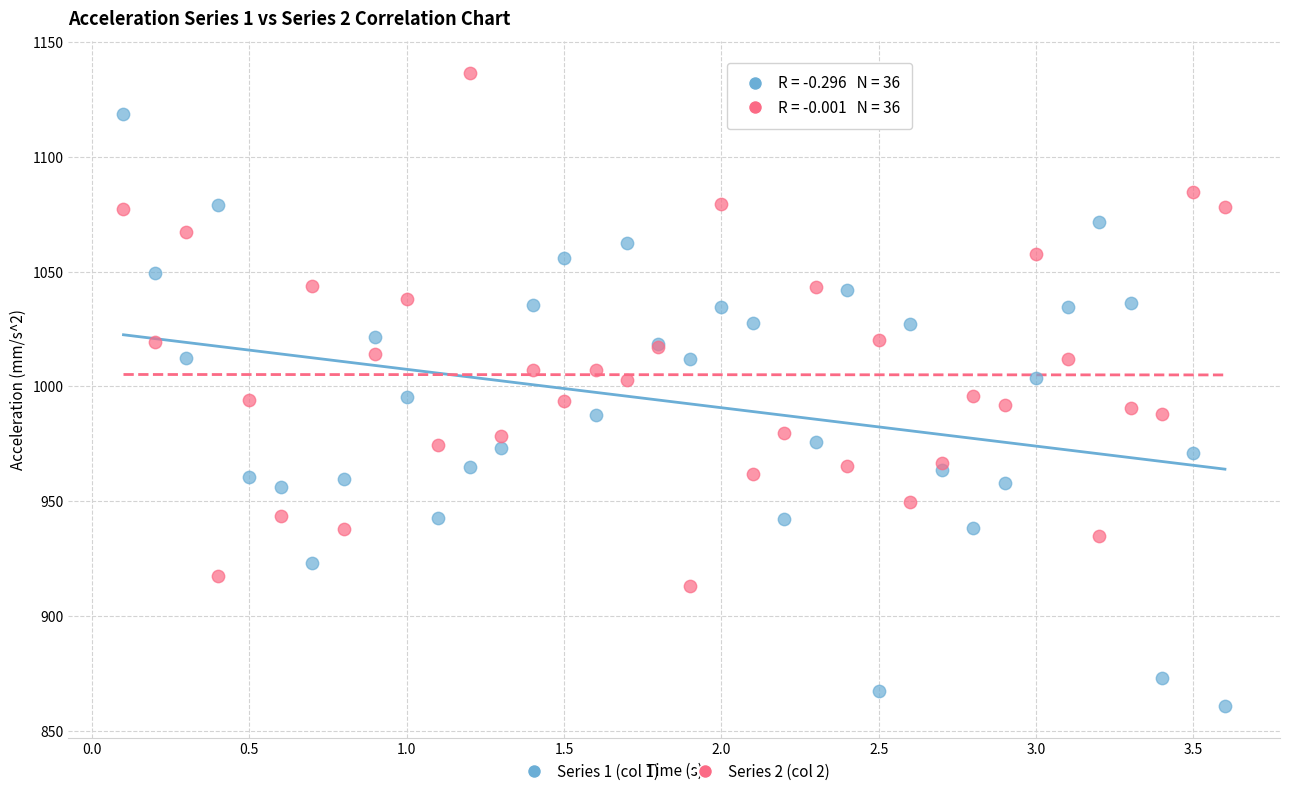

Which series reaches the minimum Y coordinate?

Series 1 (col 1)